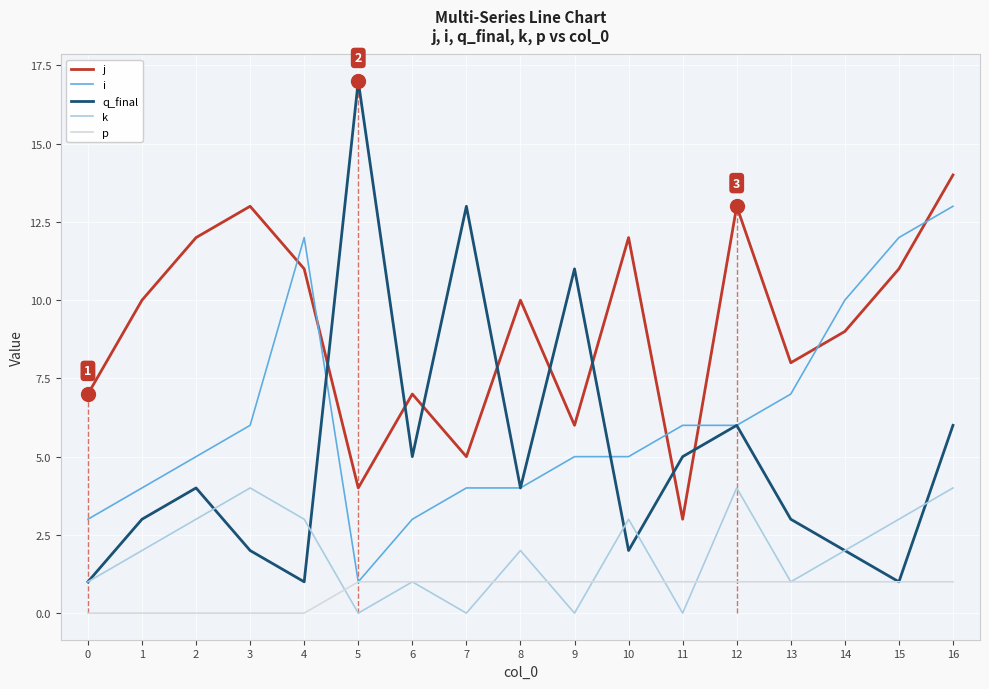

What is the maximum value for q_final?

17